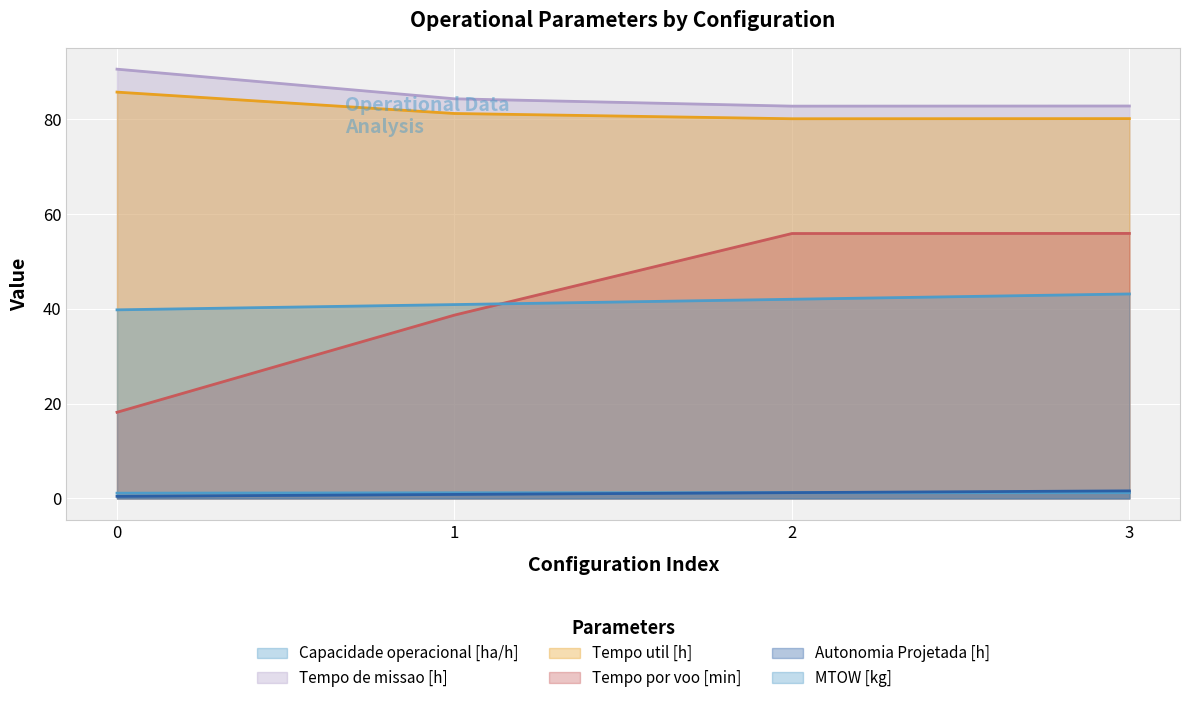

True or false: Tempo util [h] has more than 2 points higher than both neighbors.

False